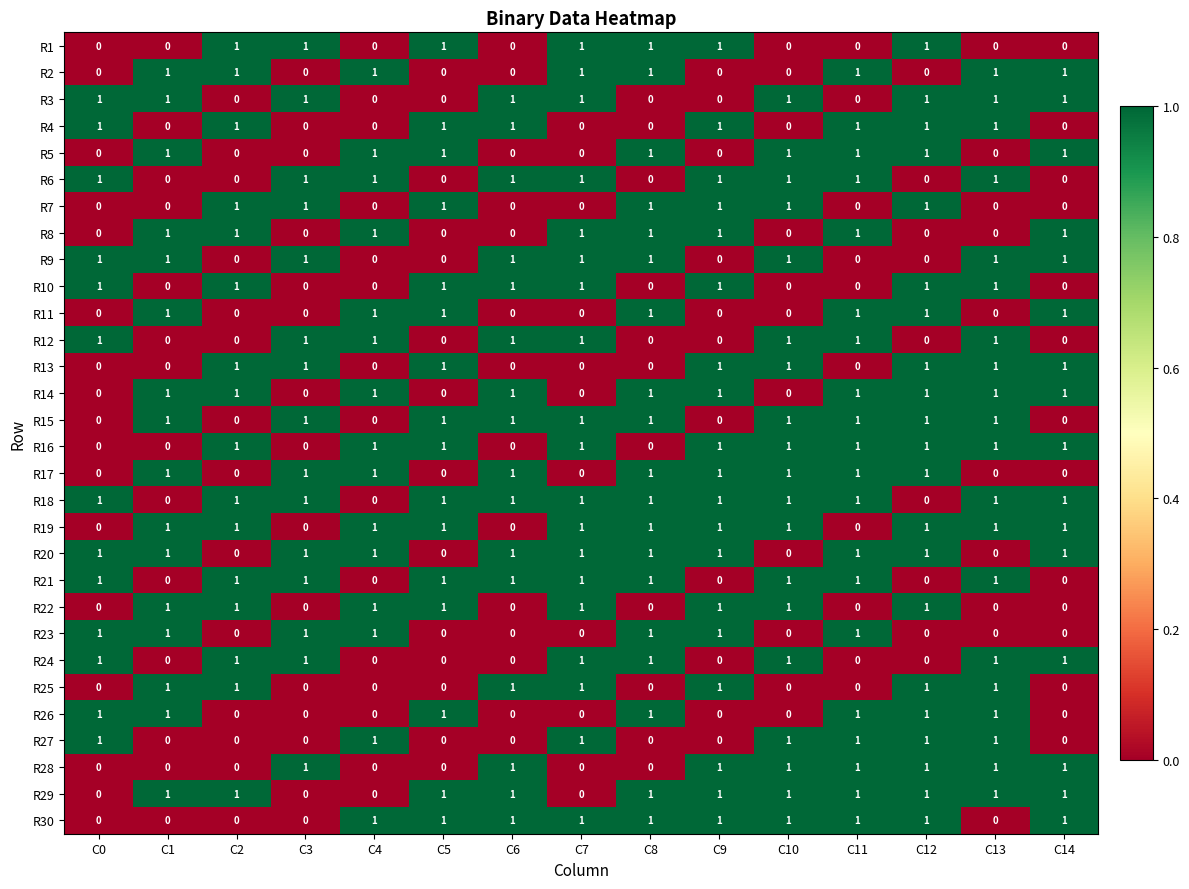

What is the sum of all R23 values?

7